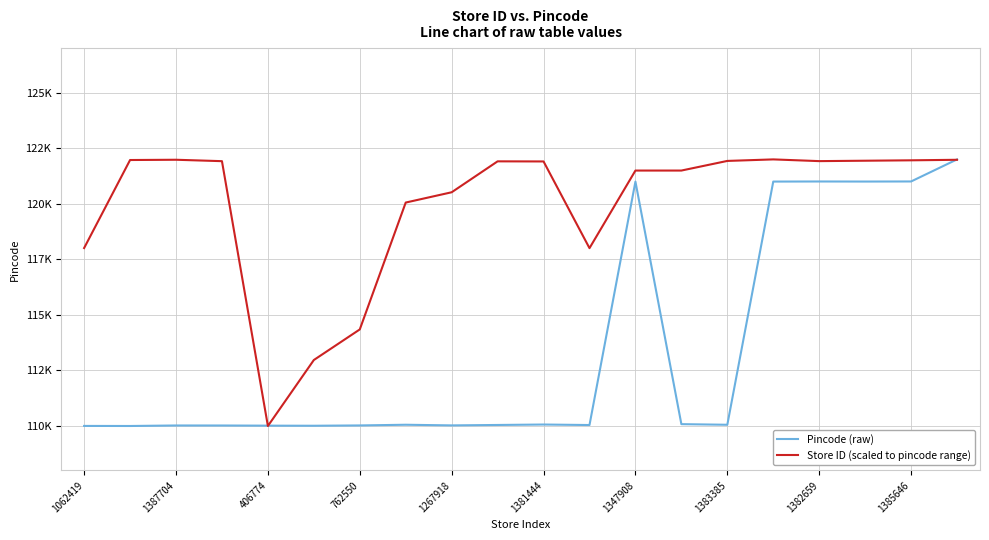

What is the smallest value displayed?

110002.0